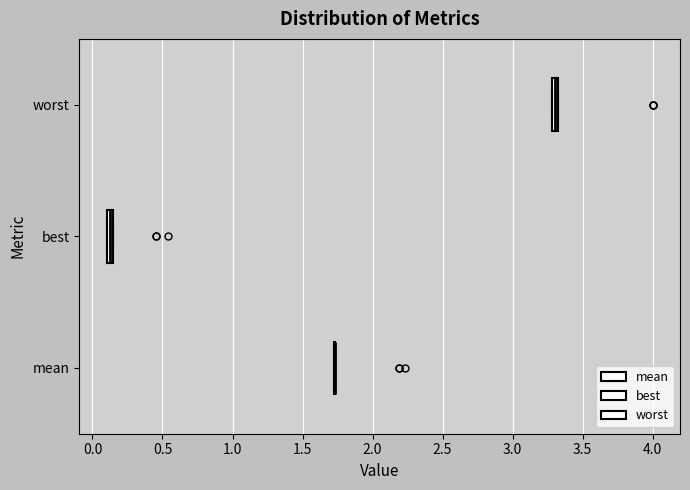

Where is the right edge of the box for worst on the x-axis? The values are not printed on the chart, so give them approximately, as read against the axis.

3.35